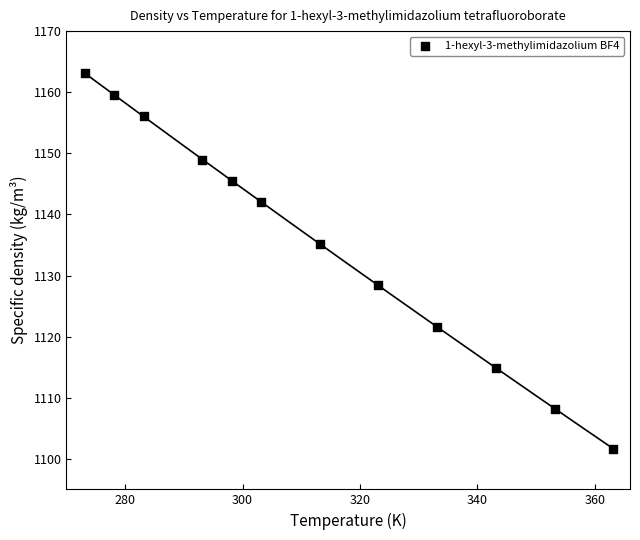

What is the average X value?

313.1